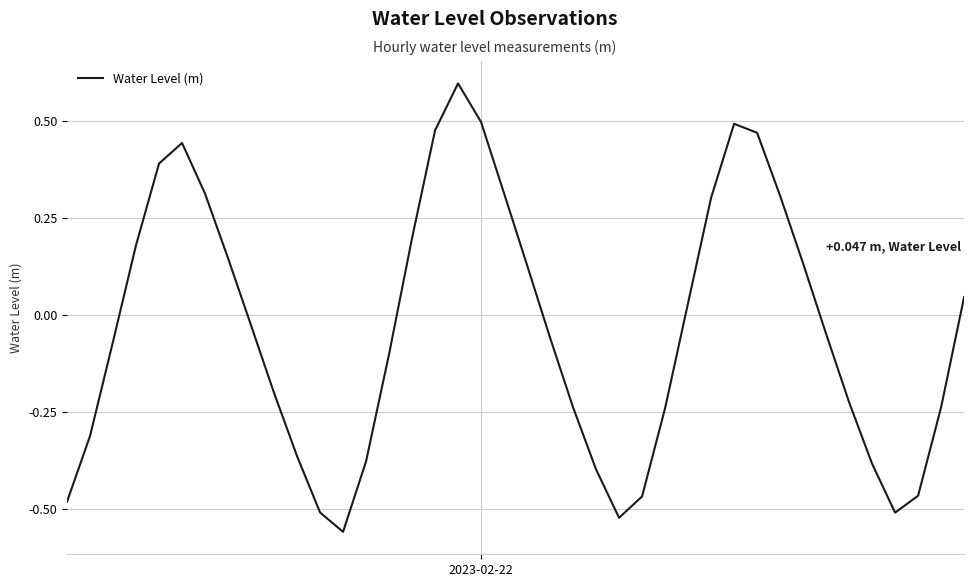

What is the maximum value shown in the chart?

0.6